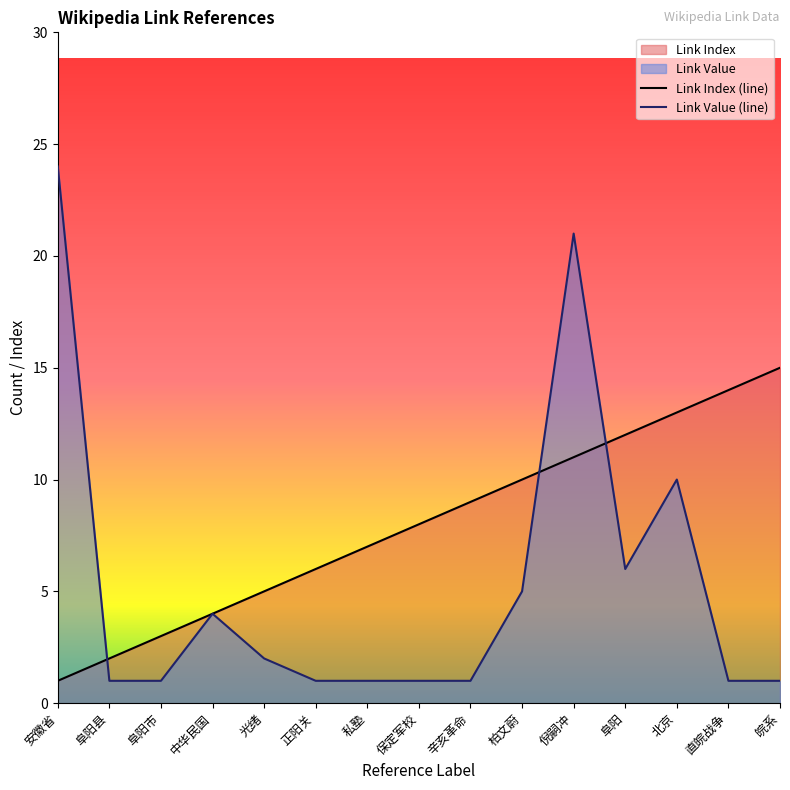

What is the minimum value shown in the chart?

1